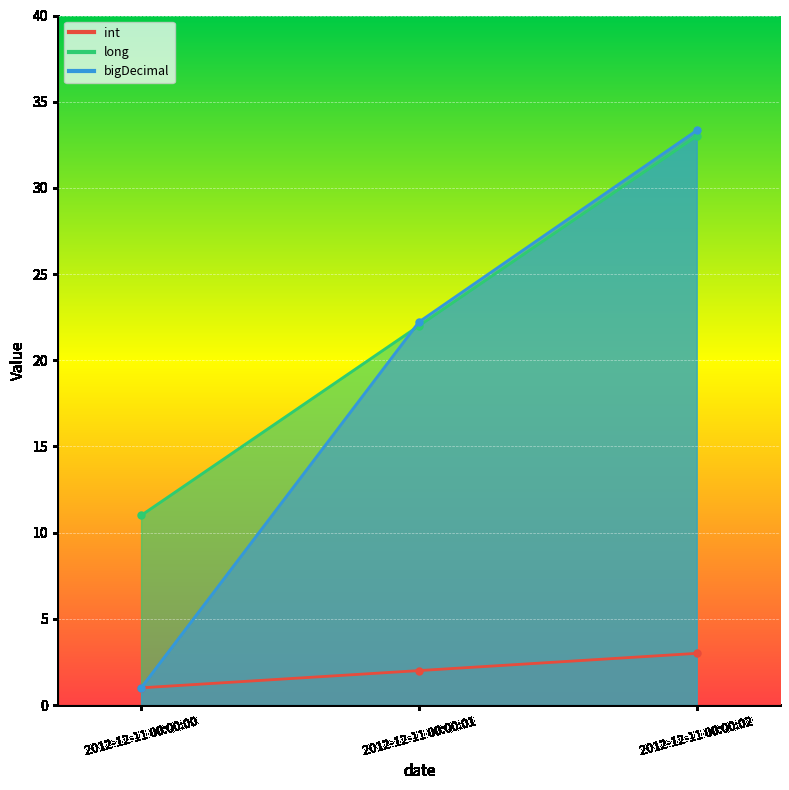

Rank the categories by bigDecimal value from highest to lowest.

2012-12-11 00:00:02, 2012-12-11 00:00:01, 2012-12-11 00:00:00